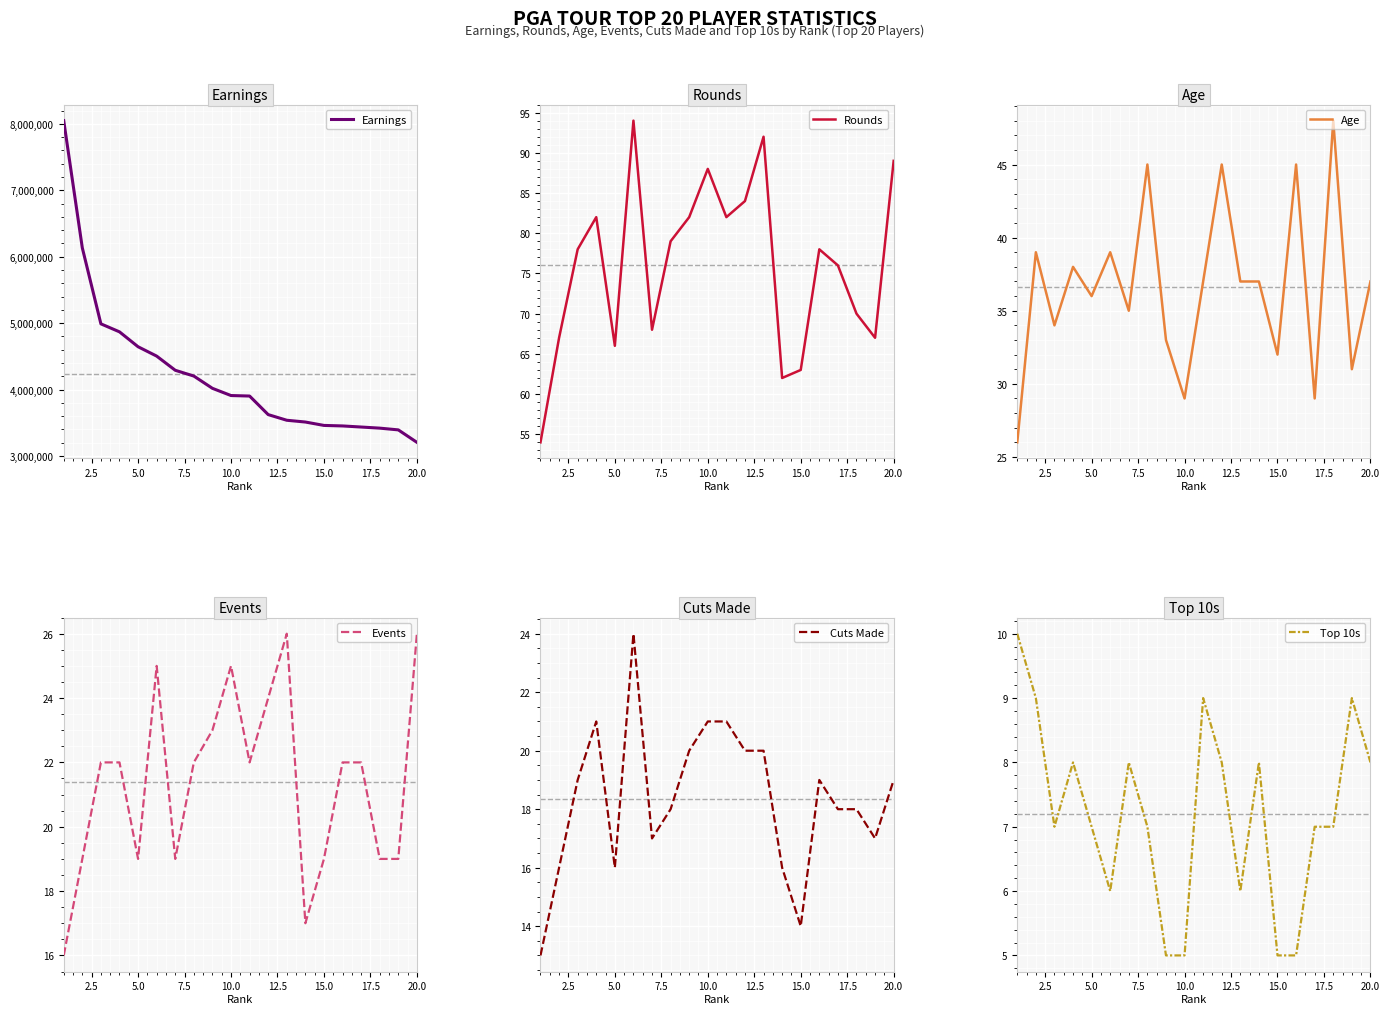

What is the lowest value of the Rounds series?

54